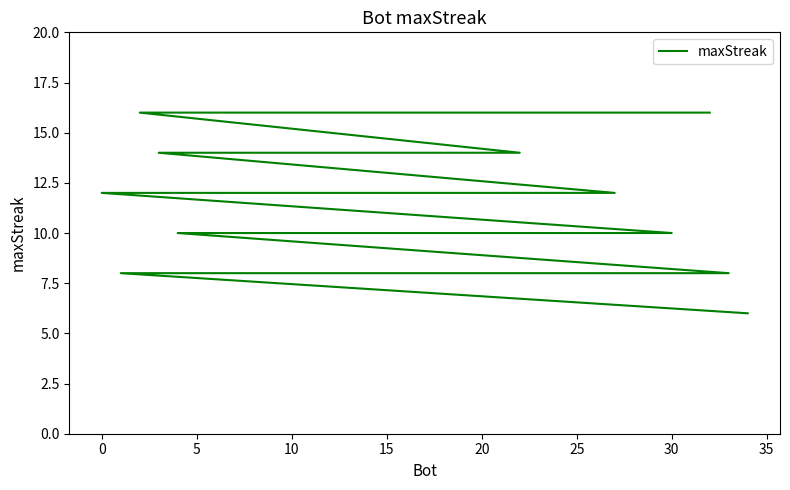

Does the chart display data point markers on the line(s)?

No